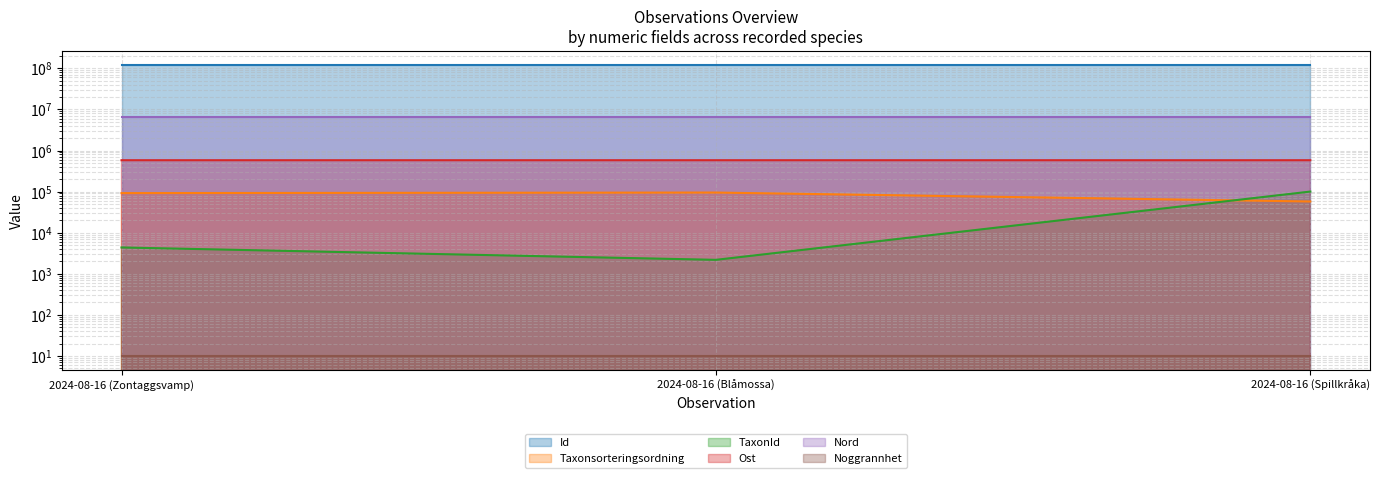

Which series changed the most between 2024-08-16 (Zontaggsvamp) and 2024-08-16 (Spillkråka)?

TaxonId